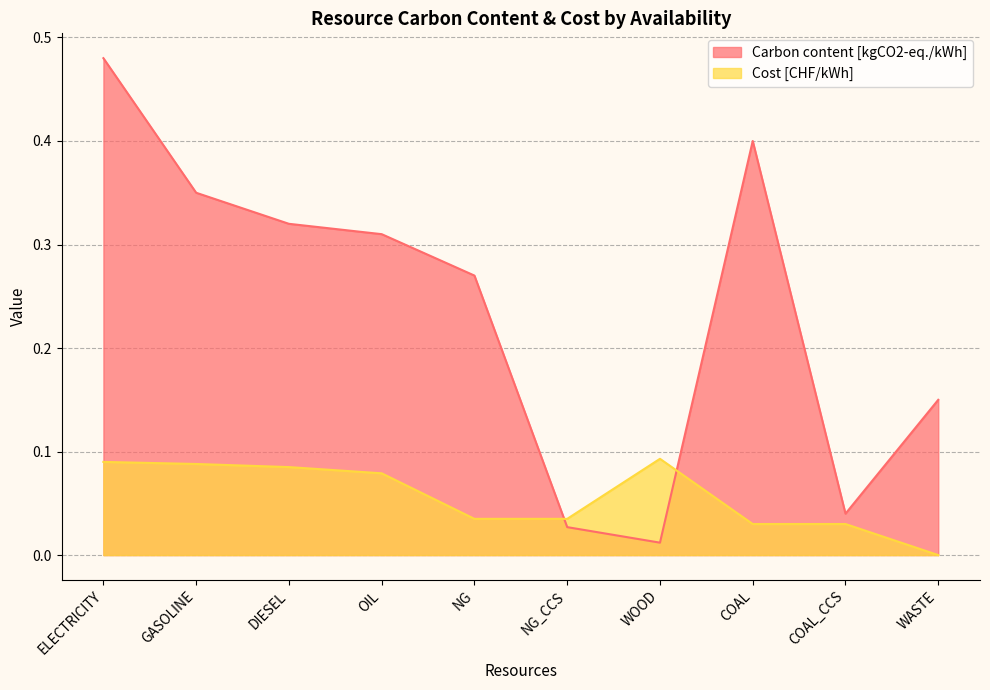

How many lines are shown in the chart?

2